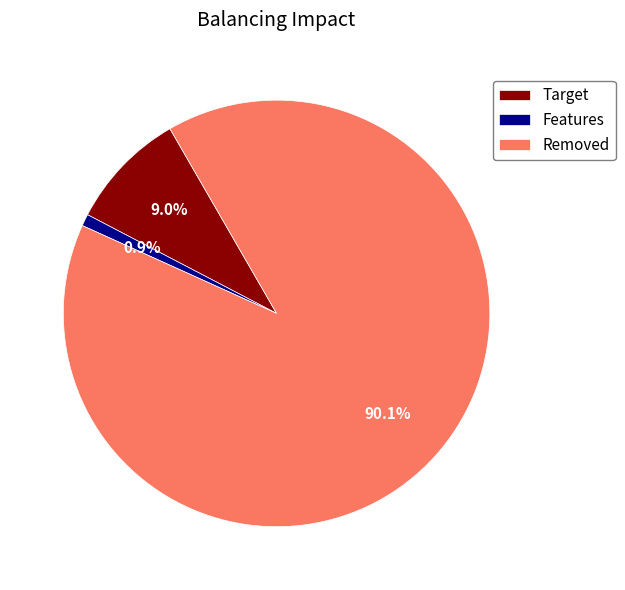

Count the number of slices in the pie.

3